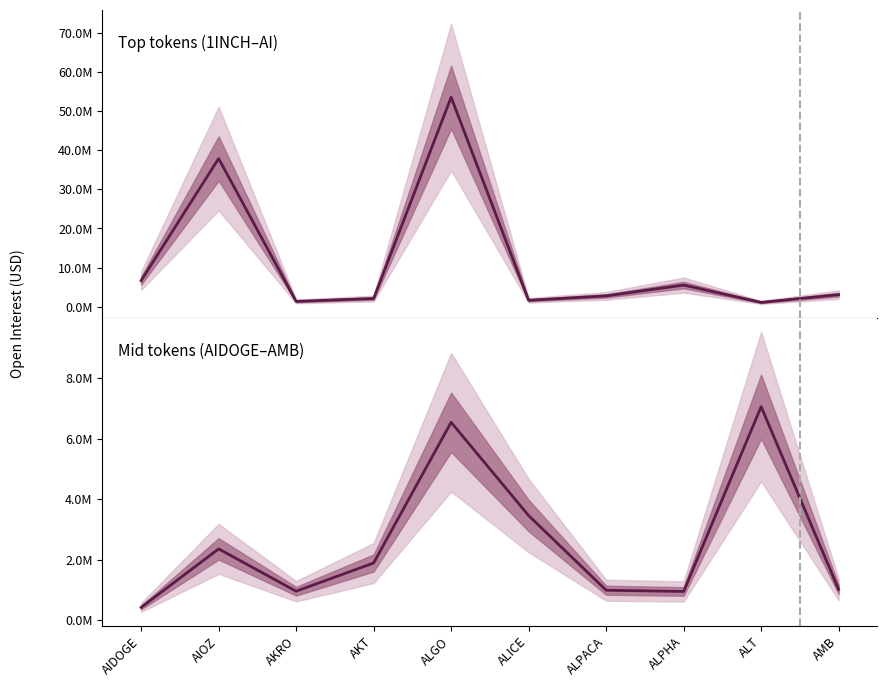

What is the maximum value shown in the chart?

53516677